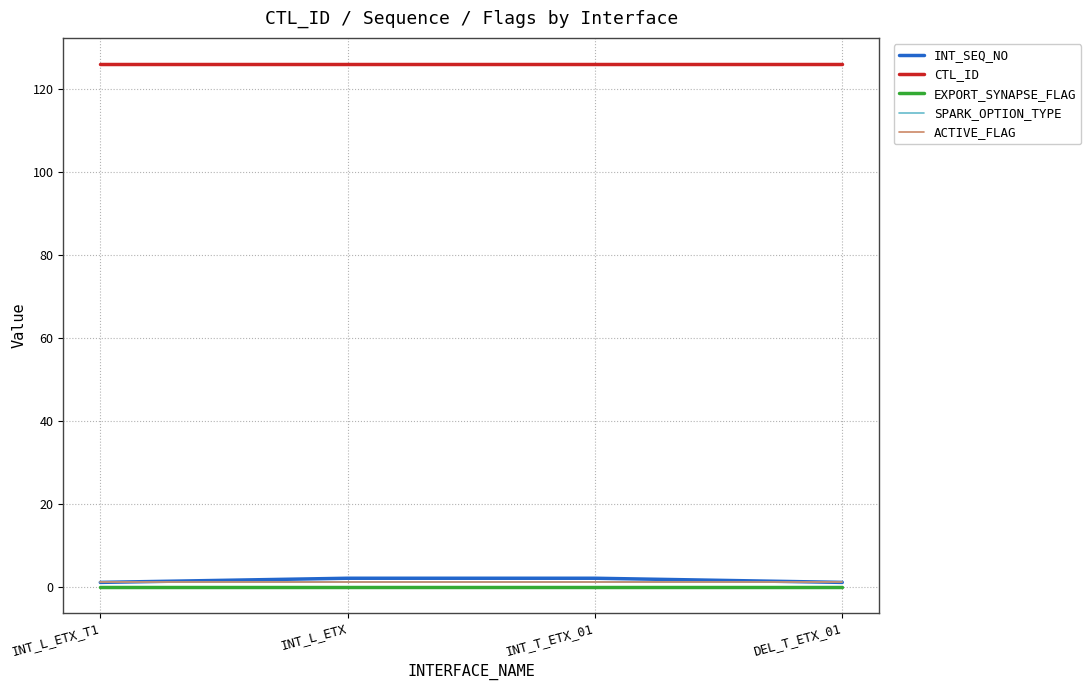

What is the label of the 2nd point from the right?

INT_T_ETX_01